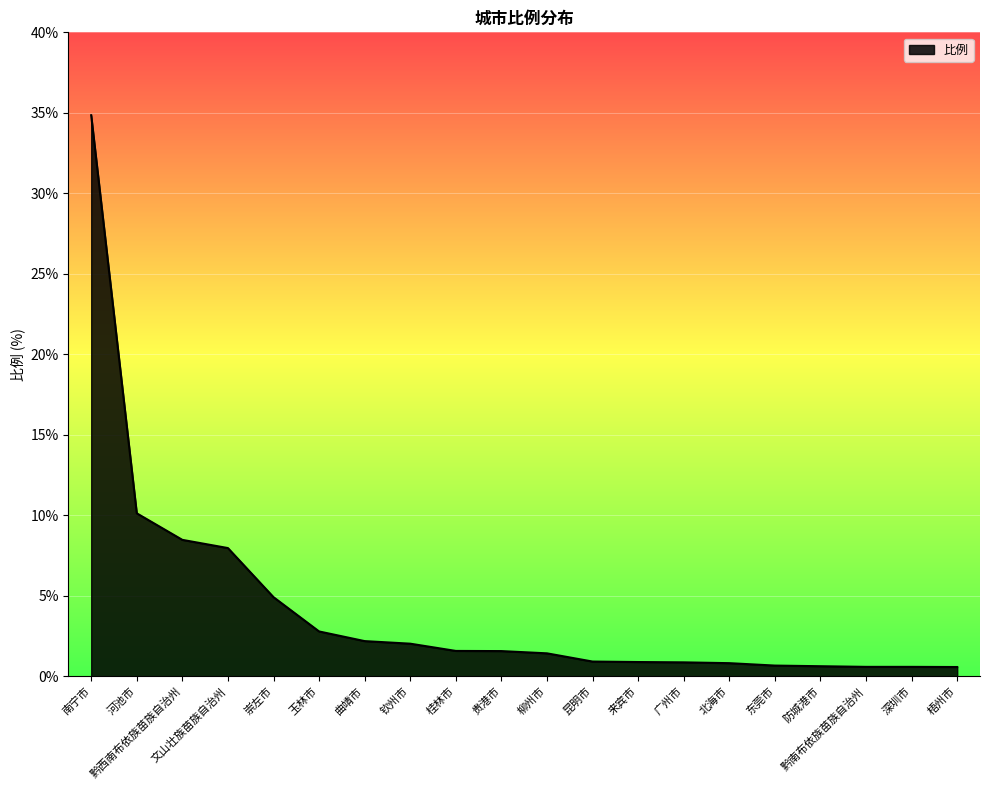

What is the change in value from 曲靖市 to 柳州市?

-0.8